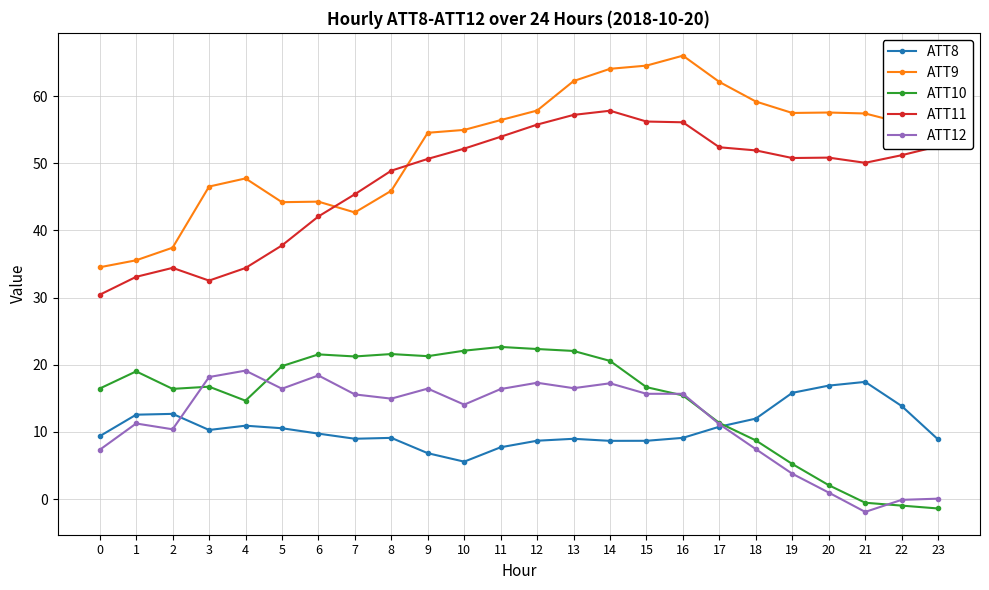

Is this an area chart (filled region under the line)?

No